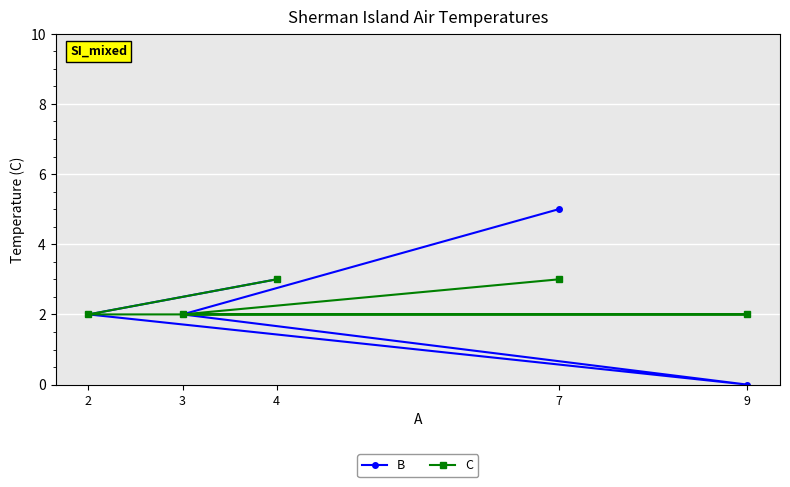

Reading left to right, transcribe all the data shown in this chart.

B: 2=2	3=2	4=3	7=5	9=0
C: 2=2	3=2	4=3	7=3	9=2